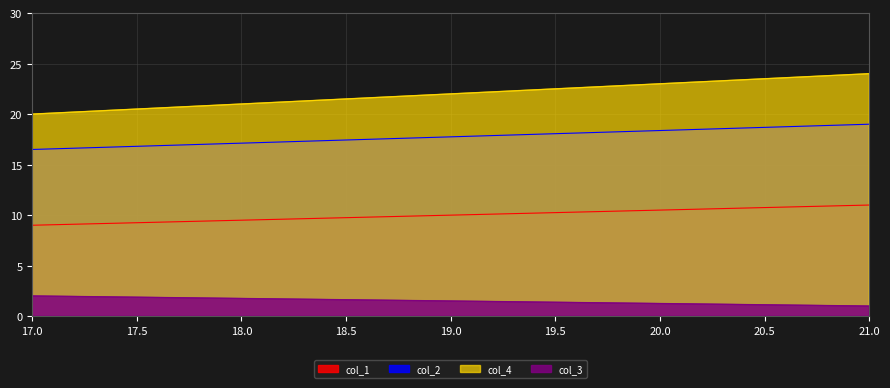

Does the chart have visible grid lines?

Yes